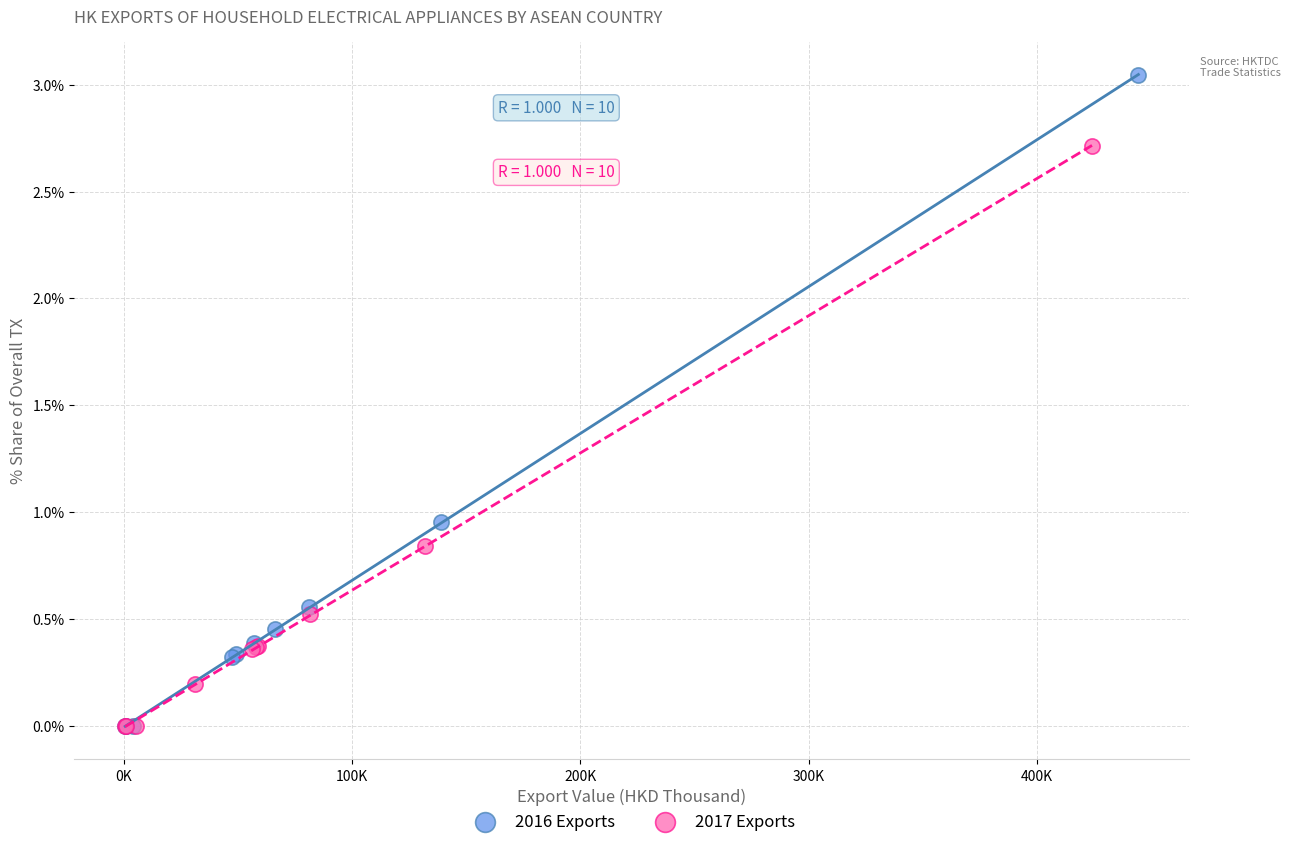

Which series reaches the maximum Y coordinate?

2016 Exports